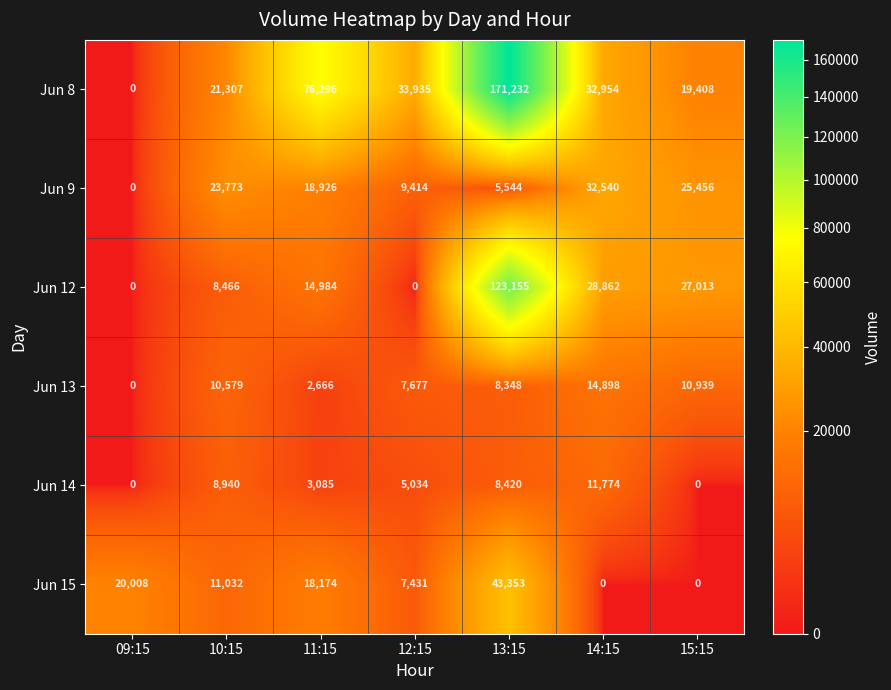

What is the sum of the Jun 14 values at 15:15 and 13:15?

8420